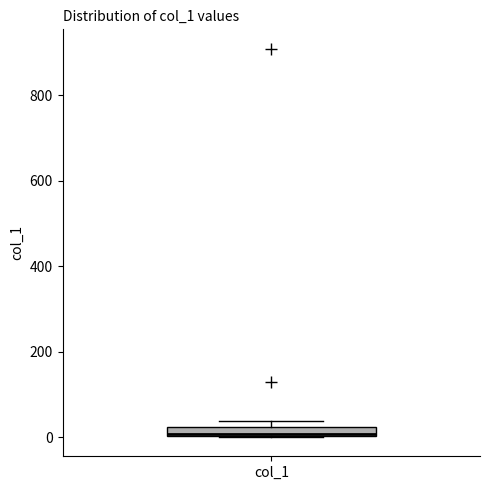

Where is the lower edge of the box for col_1 on the y-axis? The values are not printed on the chart, so give them approximately, as read against the axis.

0